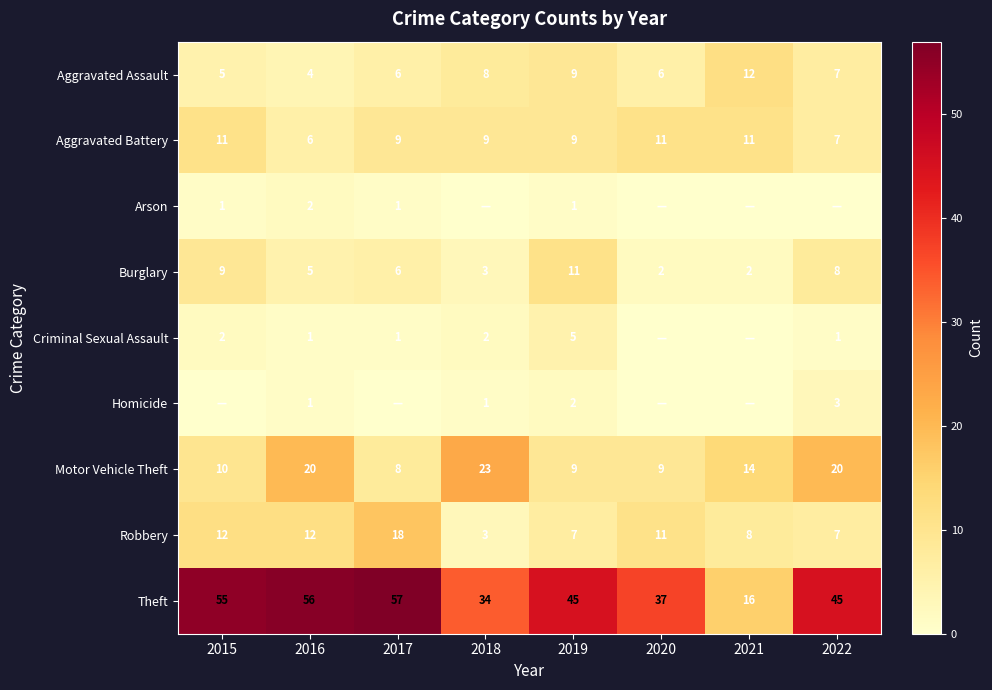

Which has a higher value, 2017 or 2022?

2022